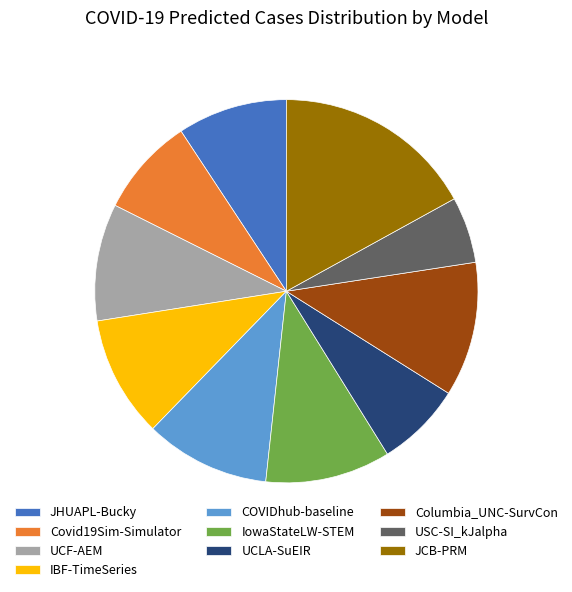

Between COVIDhub-baseline and UCLA-SuEIR, which is larger?

COVIDhub-baseline